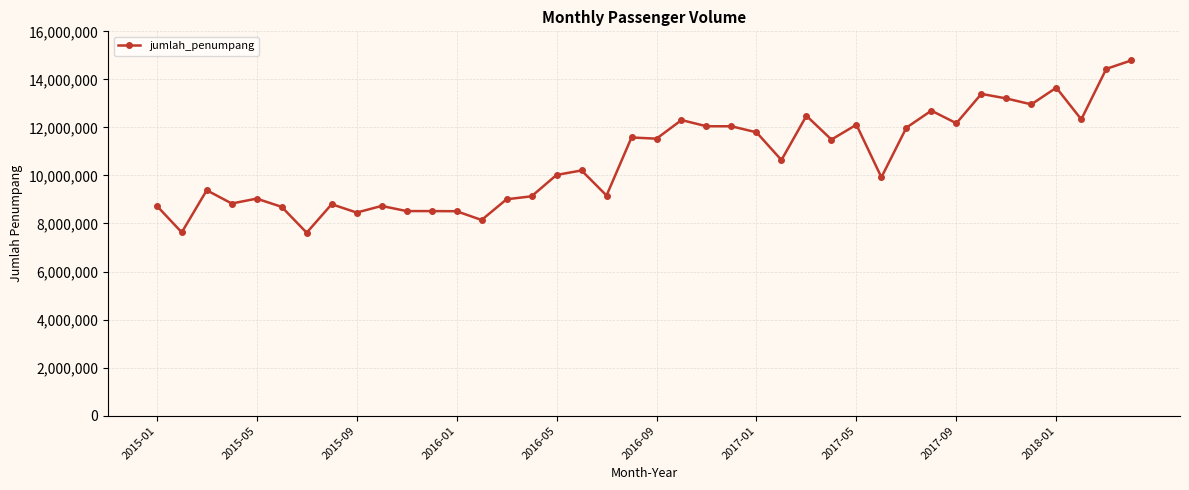

What is the value of the 23rd point from the left?

12048909